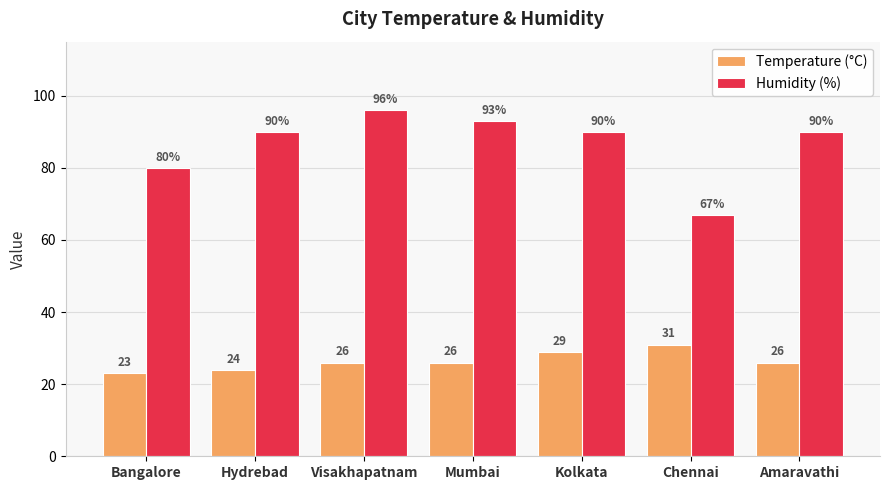

What is the sum of all Temperature (°C) values?

185